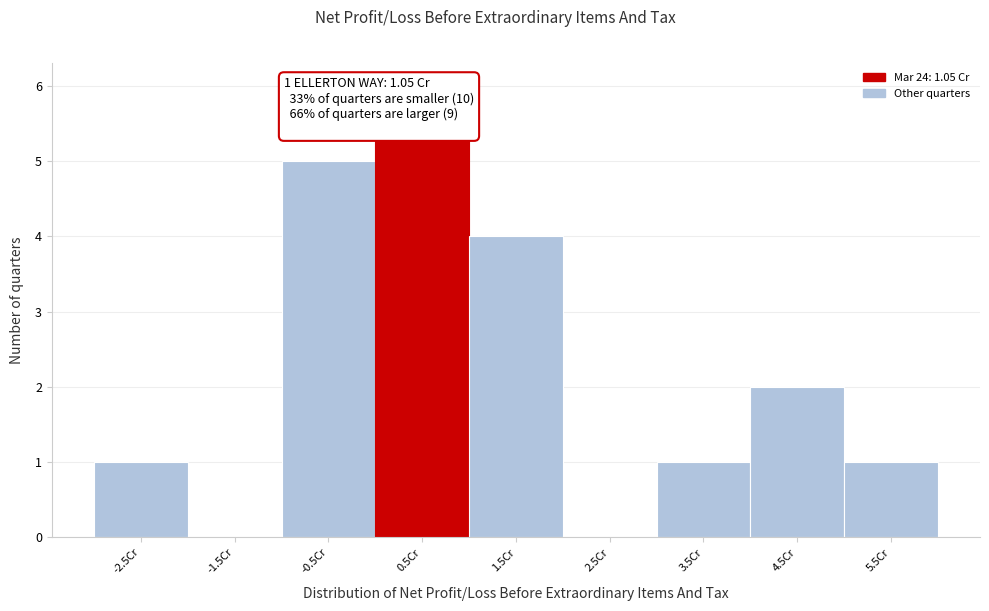

Reading left to right, extract all data points from this chart.

-2.5Cr=1	-1.5Cr=0	-0.5Cr=5	0.5Cr=6	1.5Cr=4	2.5Cr=0	3.5Cr=1	4.5Cr=2	5.5Cr=1